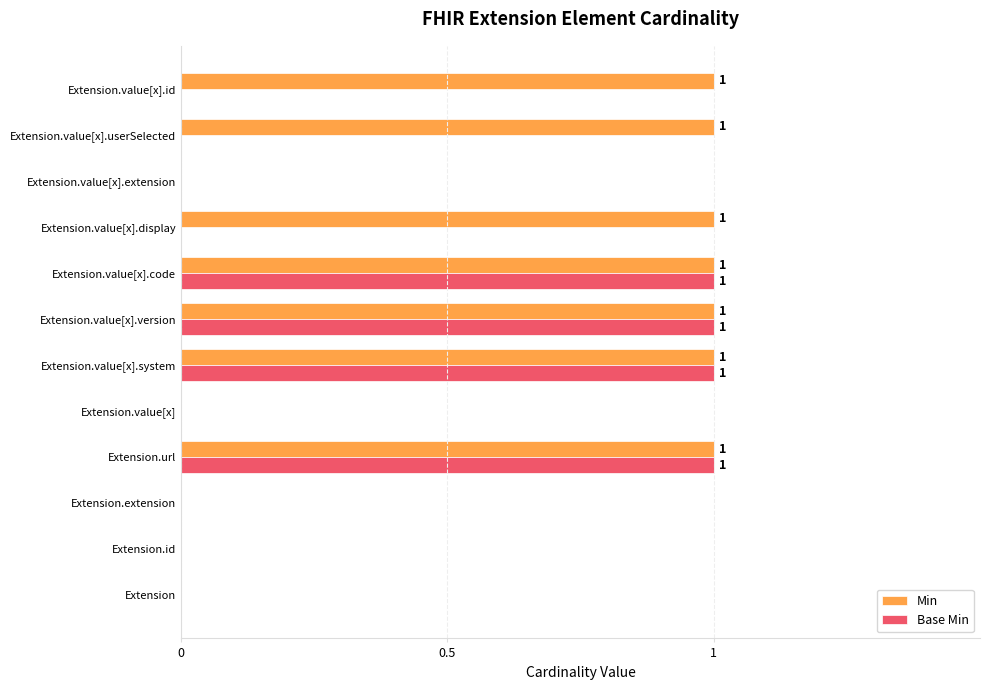

Which series has the largest total across all categories?

Min